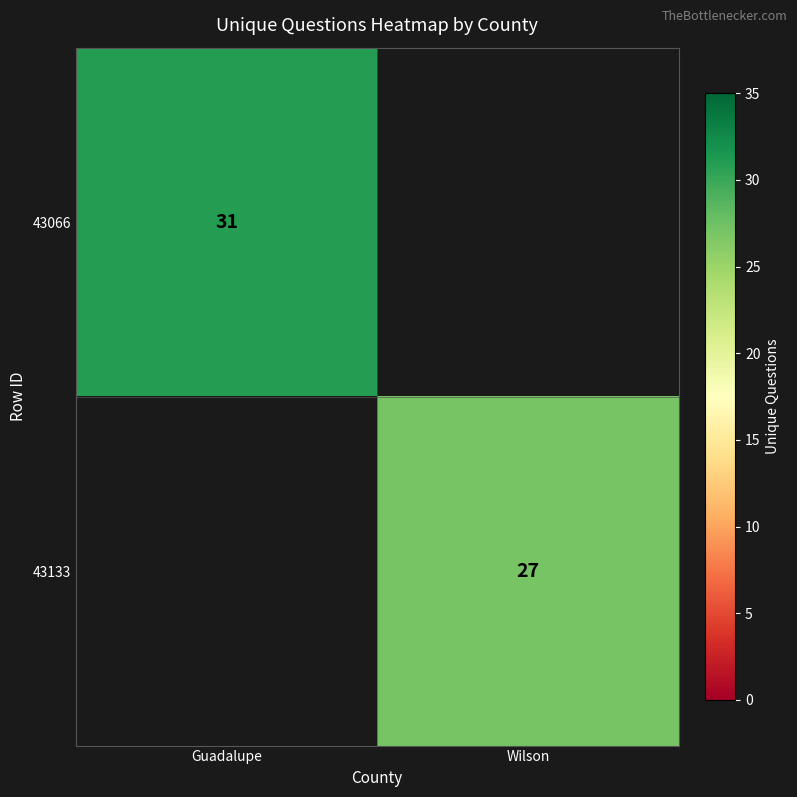

What is the spread (max minus min) of values at Guadalupe?

31